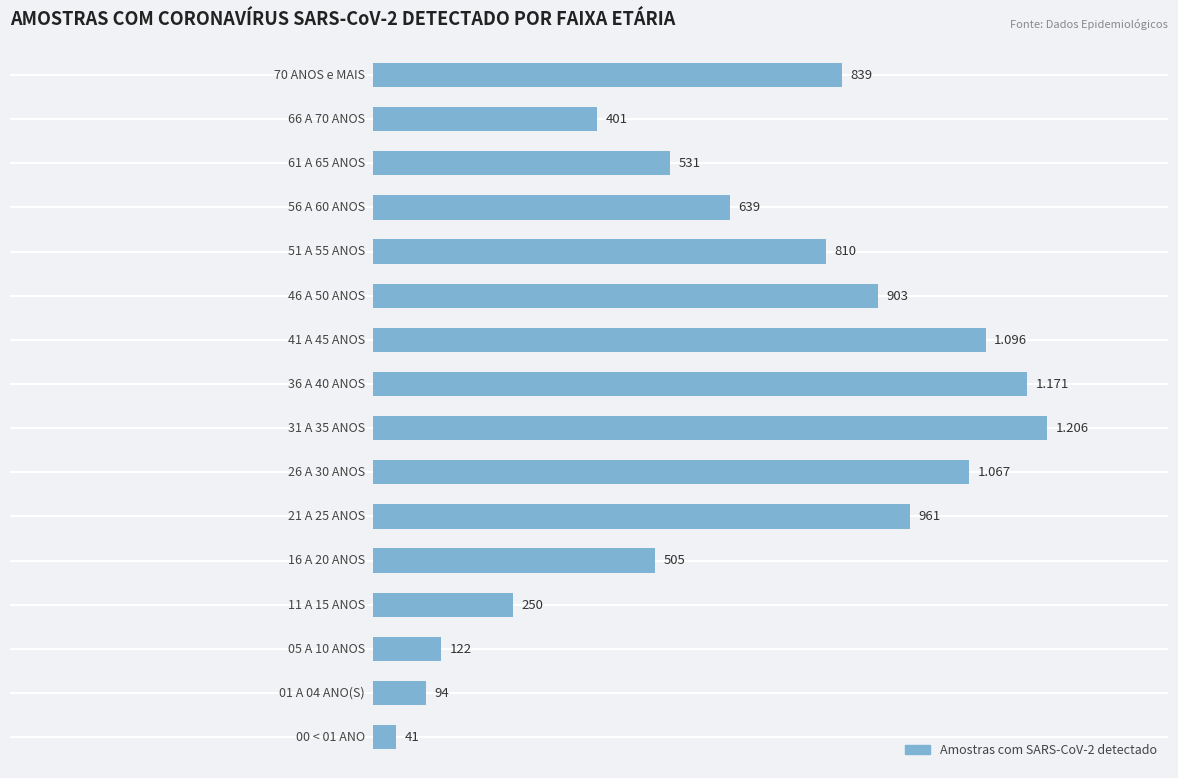

How many categories are shown in the chart?

16